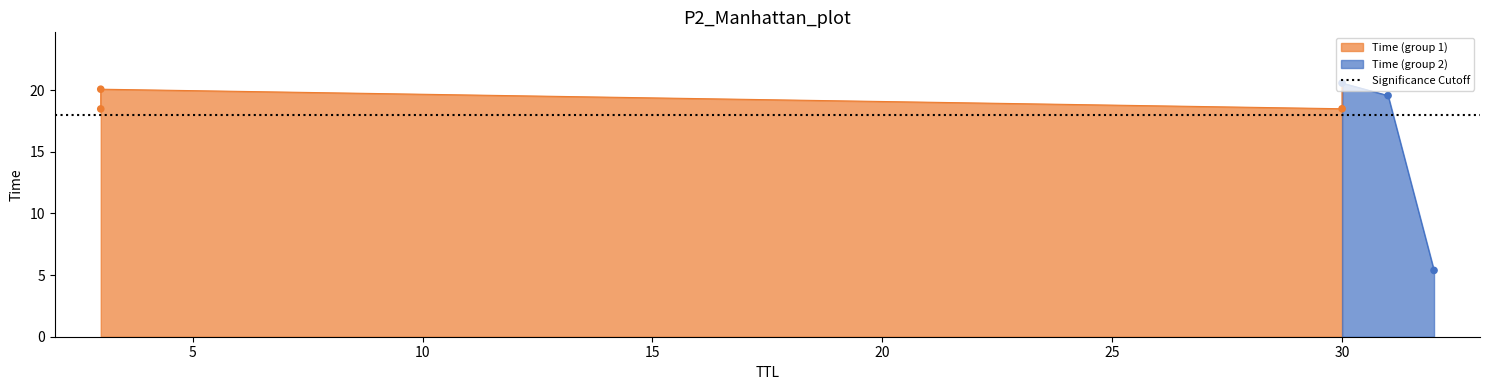

What is the change in value from 30 to 31?

+1.1